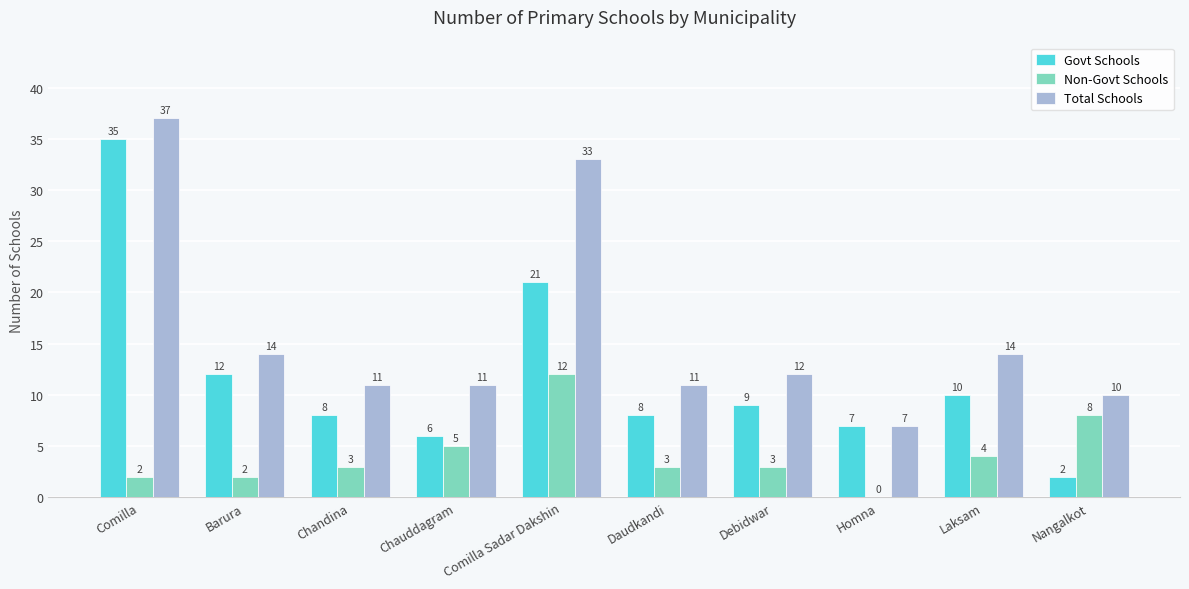

Are the bars grouped side by side (vs. stacked)?

Yes